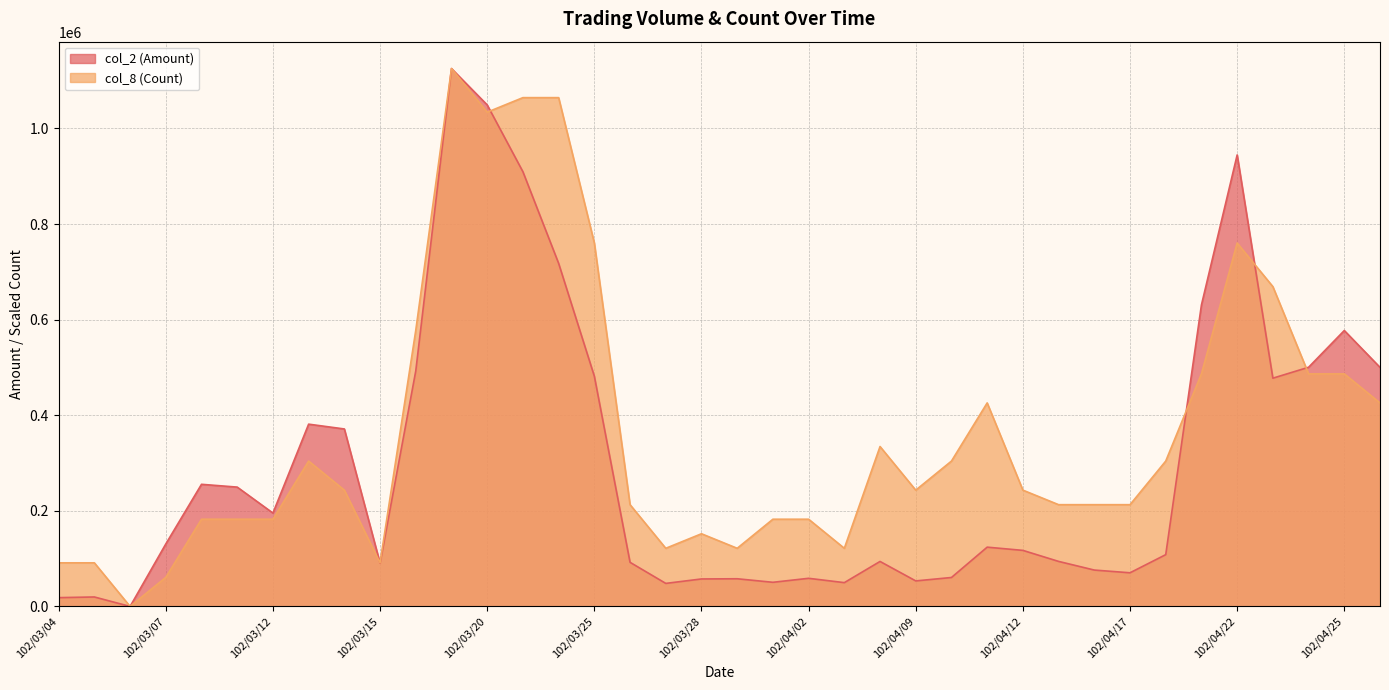

Reading left to right, what are all the values shown in this chart?

col_2 (Amount): 102/03/04=18400.0	102/03/05=19800.0	102/03/06=0.0	102/03/07=130680.0	102/03/08=255480.0	102/03/11=249640.0	102/03/12=195340.0	102/03/13=381310.0	102/03/14=371250.0	102/03/15=90490.0	102/03/18=492680.0	102/03/19=1125180.0	102/03/20=1049130.0	102/03/21=909330.0	102/03/22=717690.0	102/03/25=481610.0	102/03/26=92280.0	102/03/27=48200.0	102/03/28=57500.0	102/03/29=57900.0	102/04/01=50500.0	102/04/02=58850.0	102/04/03=49800.0	102/04/08=94100.0	102/04/09=53400.0	102/04/10=60560.0	102/04/11=124000.0	102/04/12=117260.0	102/04/15=94200.0	102/04/16=76100.0	102/04/17=70400.0	102/04/18=108350.0	102/04/19=630750.0	102/04/22=944510.0	102/04/23=477500.0	102/04/24=500340.0	102/04/25=577220.0	102/04/26=500130.0
col_8 (Count): 102/03/04=91230.8	102/03/05=91230.8	102/03/06=0.0	102/03/07=60820.5	102/03/08=182461.6	102/03/11=182461.6	102/03/12=182461.6	102/03/13=304102.7	102/03/14=243282.2	102/03/15=91230.8	102/03/18=577795.1	102/03/19=1125180.0	102/03/20=1033949.2	102/03/21=1064359.5	102/03/22=1064359.5	102/03/25=760256.8	102/03/26=212871.9	102/03/27=121641.1	102/03/28=152051.4	102/03/29=121641.1	102/04/01=182461.6	102/04/02=182461.6	102/04/03=121641.1	102/04/08=334513.0	102/04/09=243282.2	102/04/10=304102.7	102/04/11=425743.8	102/04/12=243282.2	102/04/15=212871.9	102/04/16=212871.9	102/04/17=212871.9	102/04/18=304102.7	102/04/19=486564.3	102/04/22=760256.8	102/04/23=669025.9	102/04/24=486564.3	102/04/25=486564.3	102/04/26=425743.8